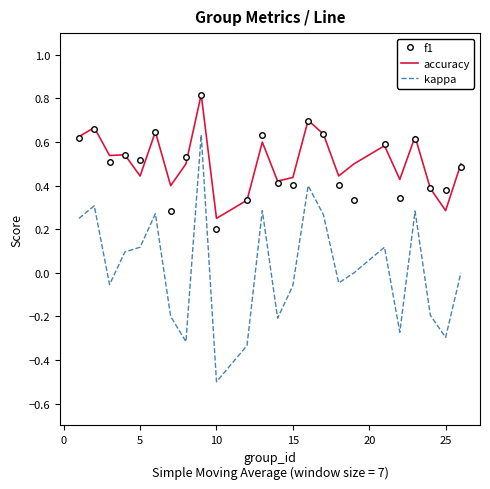

What is the minimum value shown in the chart?

-0.5